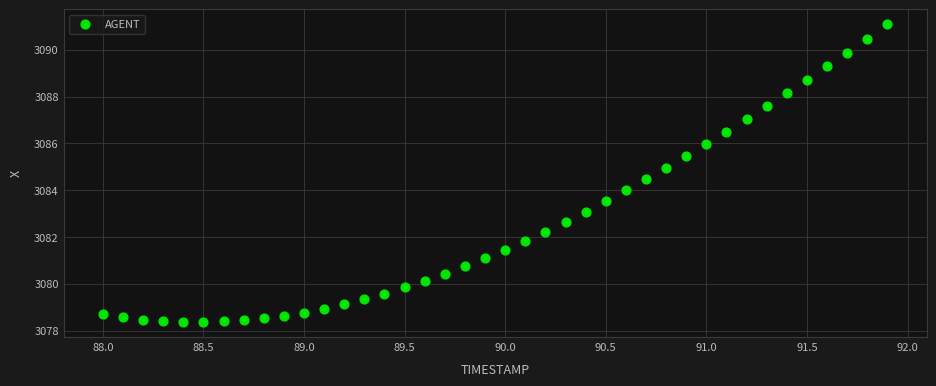

What is the range of Y values (max minus min)?

12.7